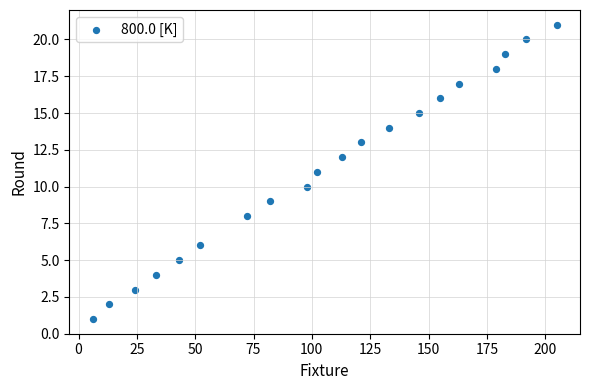

What is the range of X values (max minus min)?

199